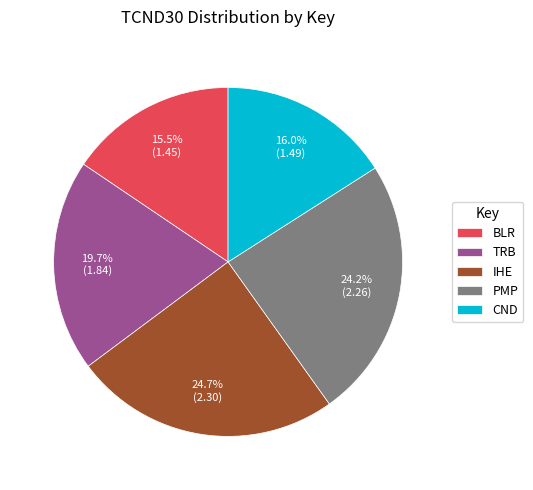

To the nearest percent, what is the difference between the TRB and BLR slice percentages?

4%